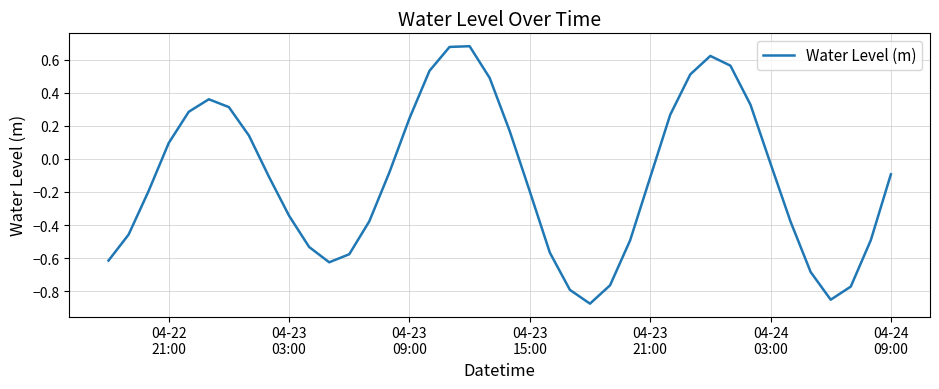

What is the difference between the maximum and minimum values?

1.6